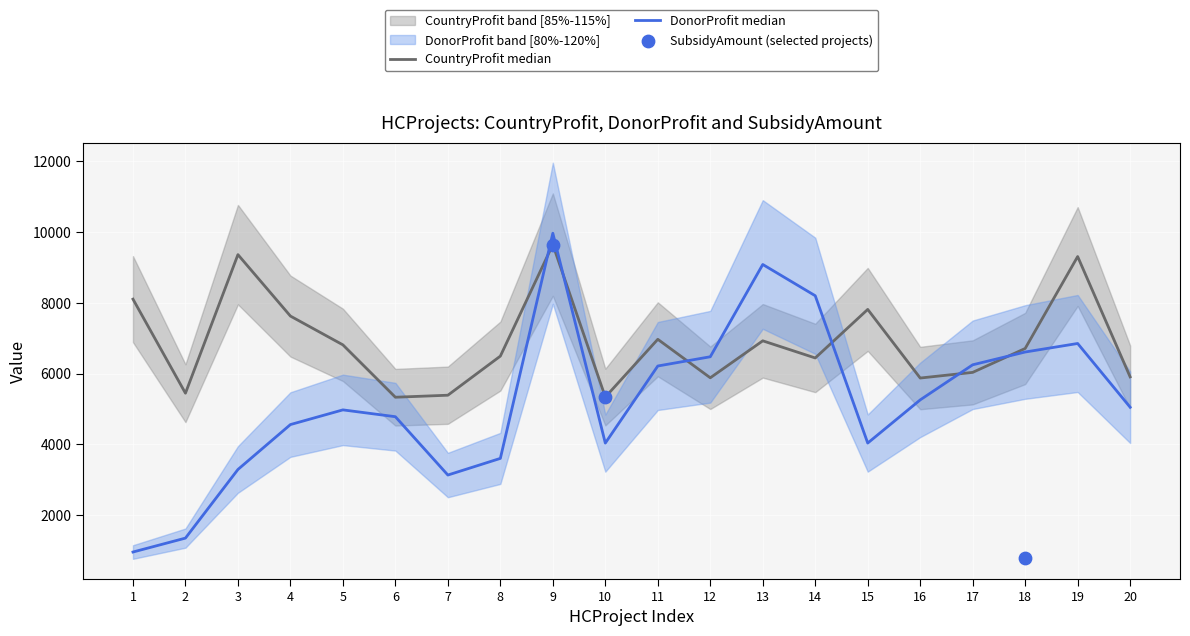

What is the total value across all series at 2?

6800